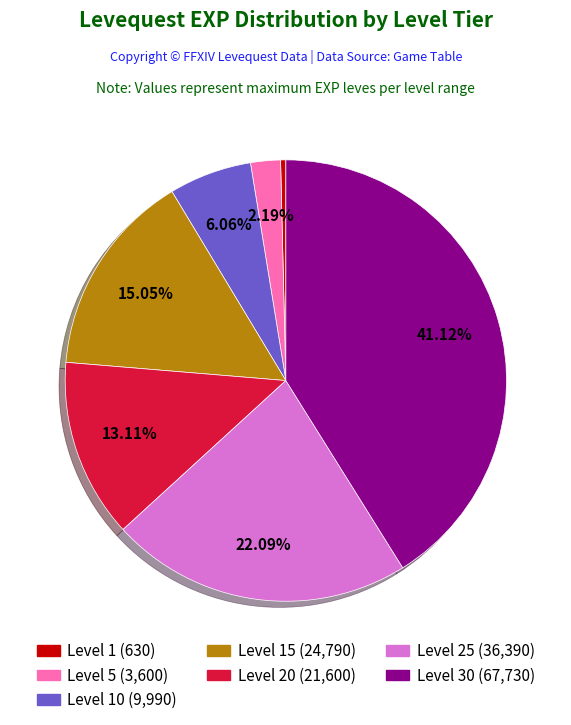

Combined, do Level 1 (630) and Level 20 (21,600) account for over 50%?

No